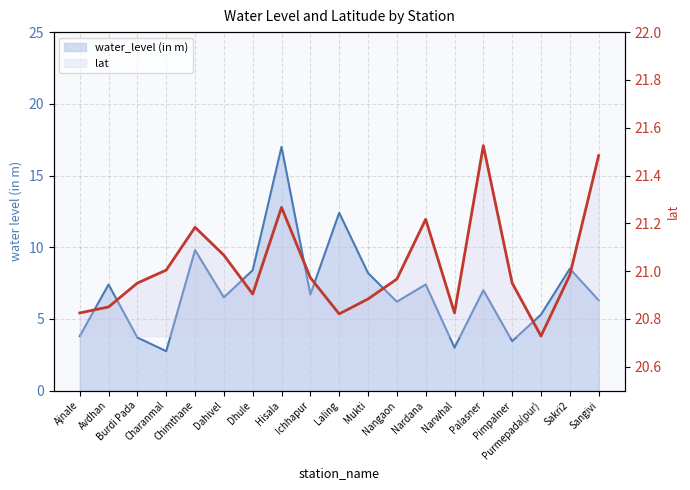

What is the label of the 1st point from the left?

Ajnale